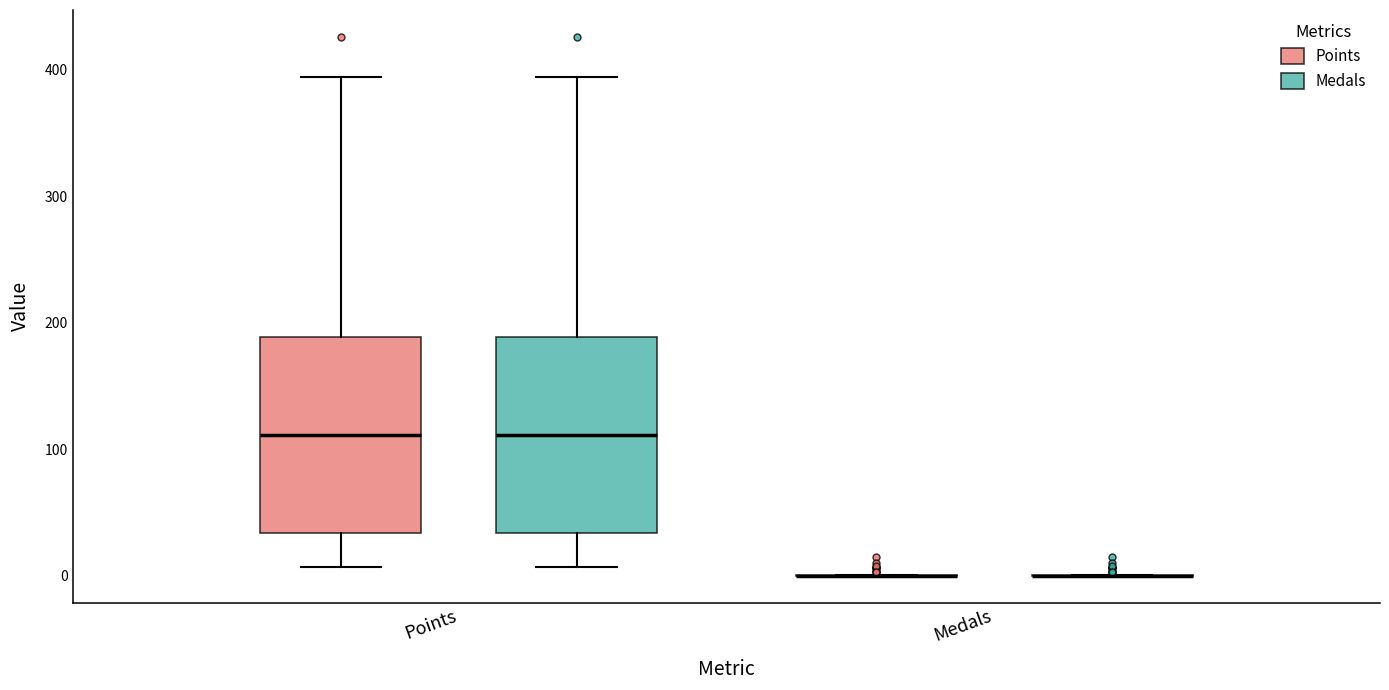

Reading left to right, read every box against the y-axis: the position of its median line, the range the box covers, and the ends of its whiskers. The values are not printed on the chart, so give them approximately, as read against the axis.

Points (Points): median 110, box 30 to 190, whiskers 10 to 390
Points (Medals): median 110, box 30 to 190, whiskers 10 to 390
Medals (Points): box collapsed to a line at 0, whiskers 0 to 0
Medals (Medals): box collapsed to a line at 0, whiskers 0 to 0